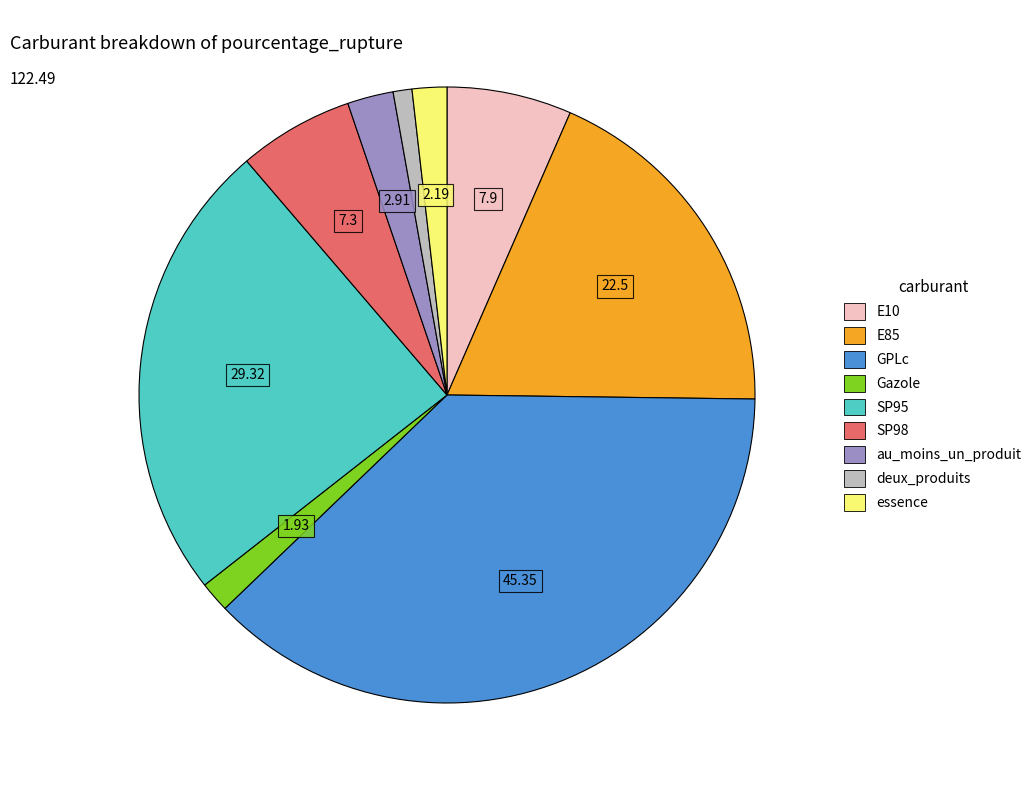

Does any single category account for the majority?

No